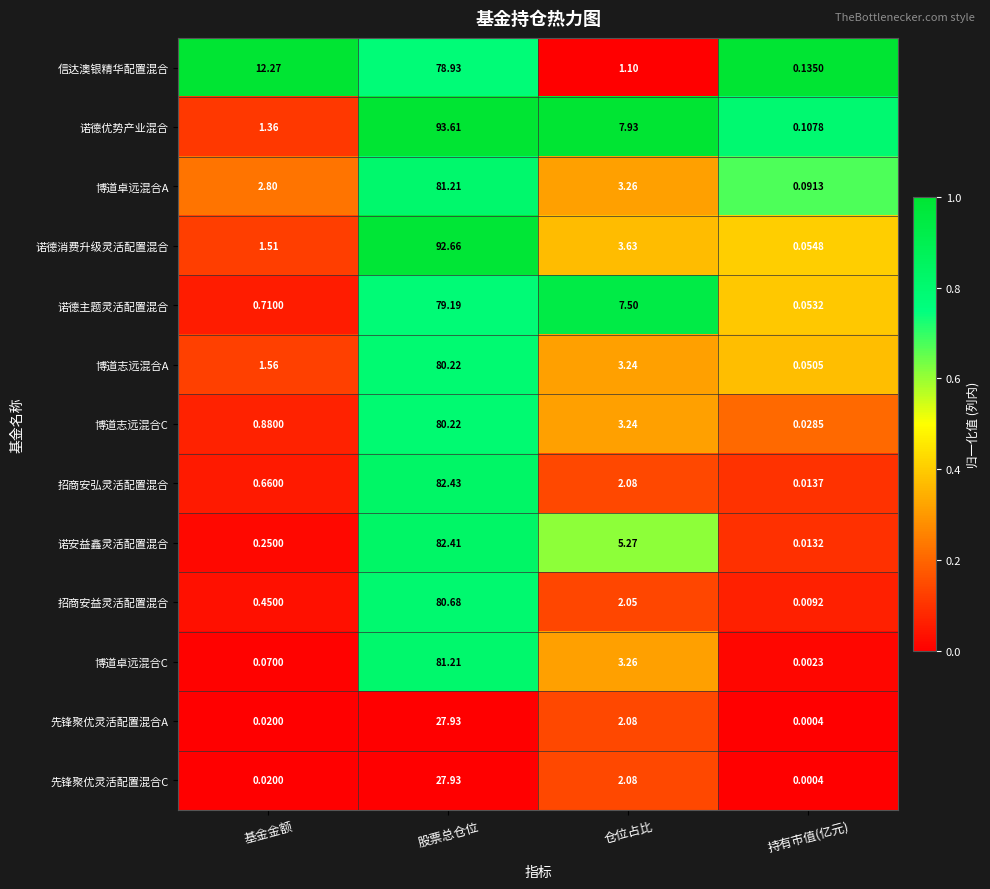

What is the total value across all series at 股票总仓位?

968.6